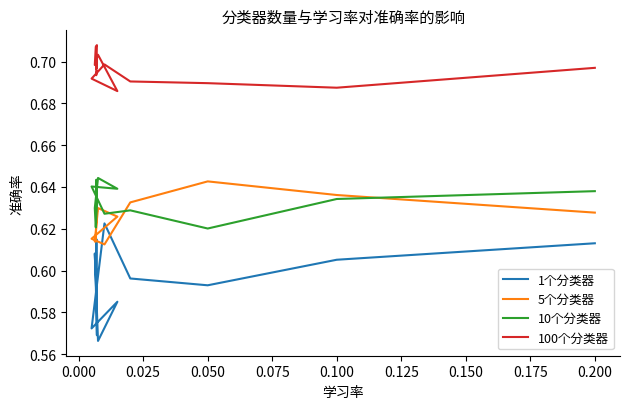

Rank the series at 0.100 from highest to lowest value.

100个分类器, 5个分类器, 10个分类器, 1个分类器